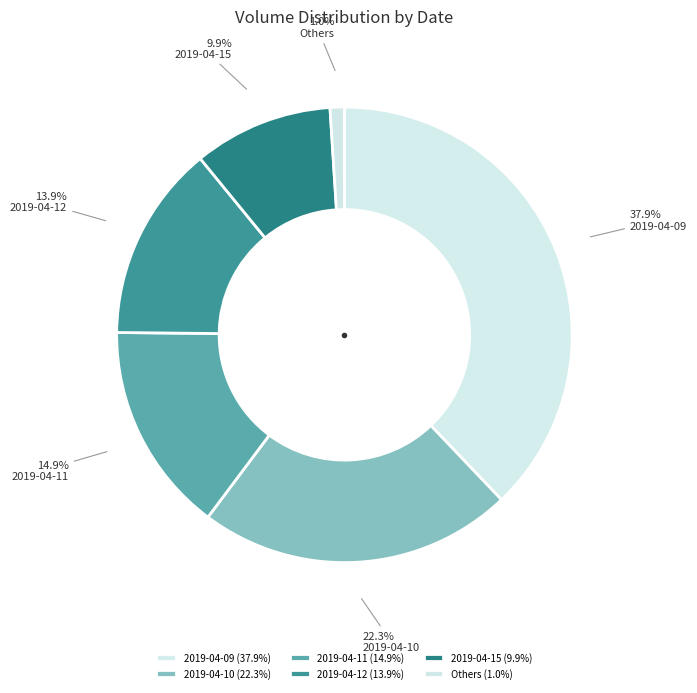

Count the number of slices in the pie.

6